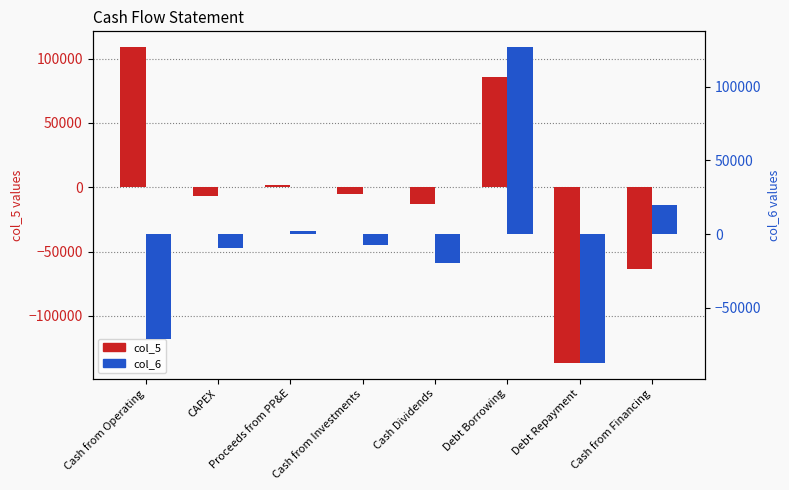

What is the sum of all col_6 values?

-46155